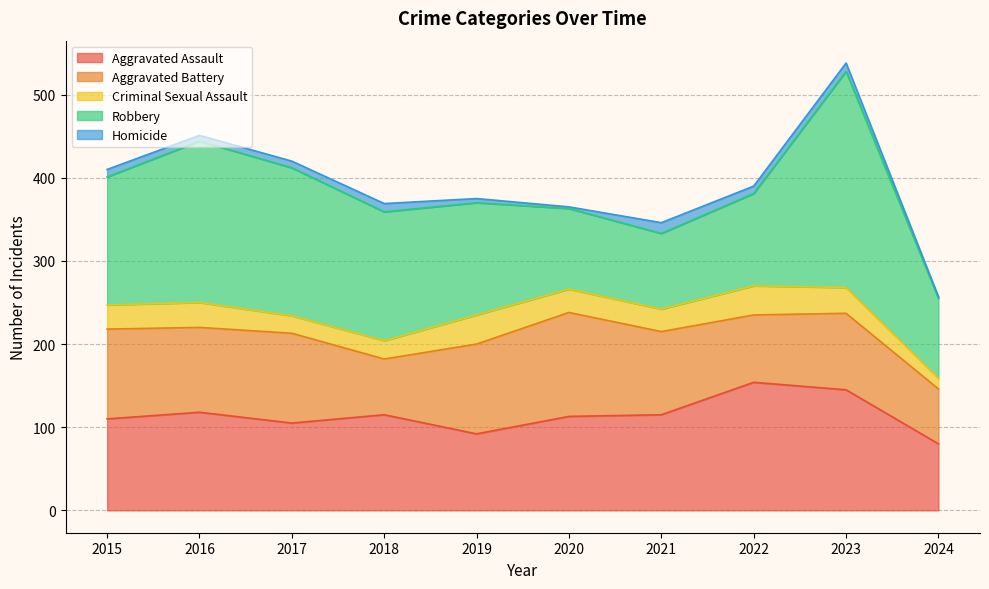

Which series has the largest total across all categories?

Robbery